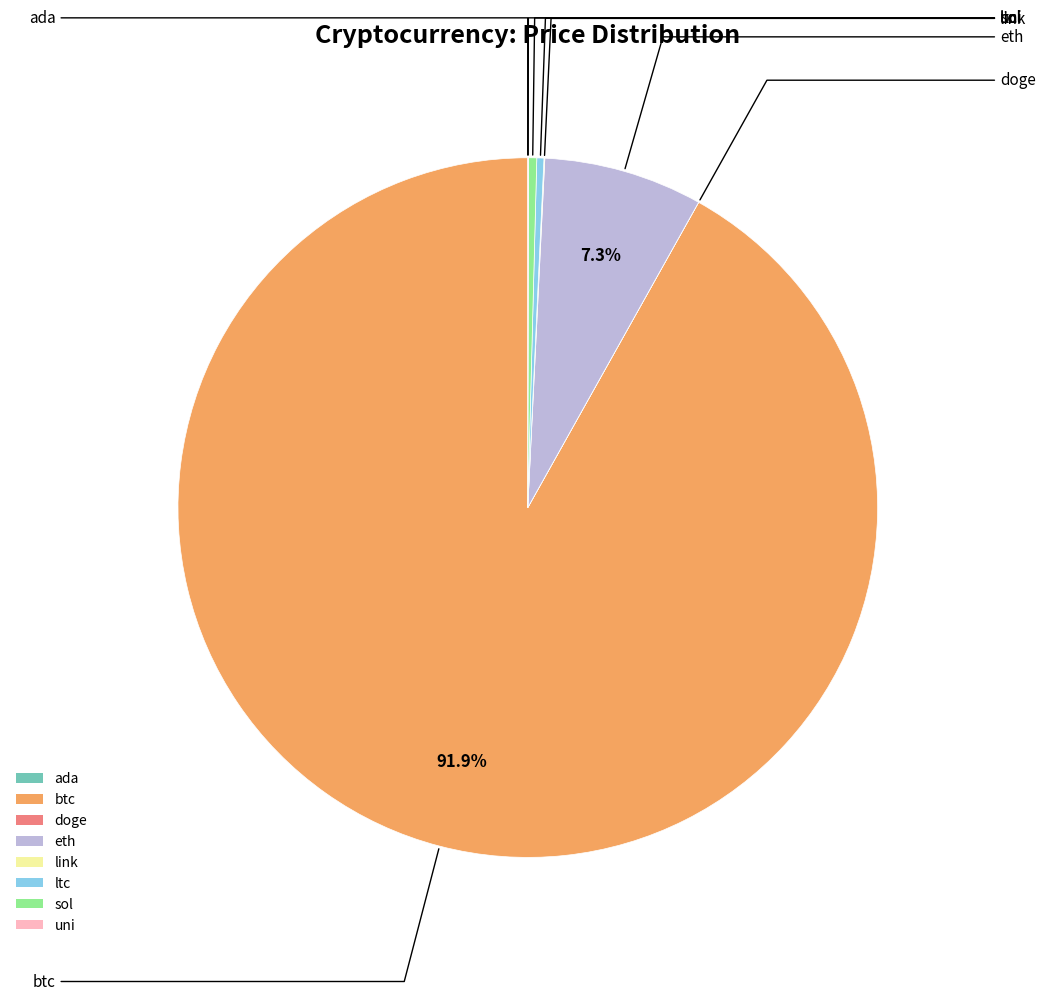

Is there a majority slice in this chart?

Yes